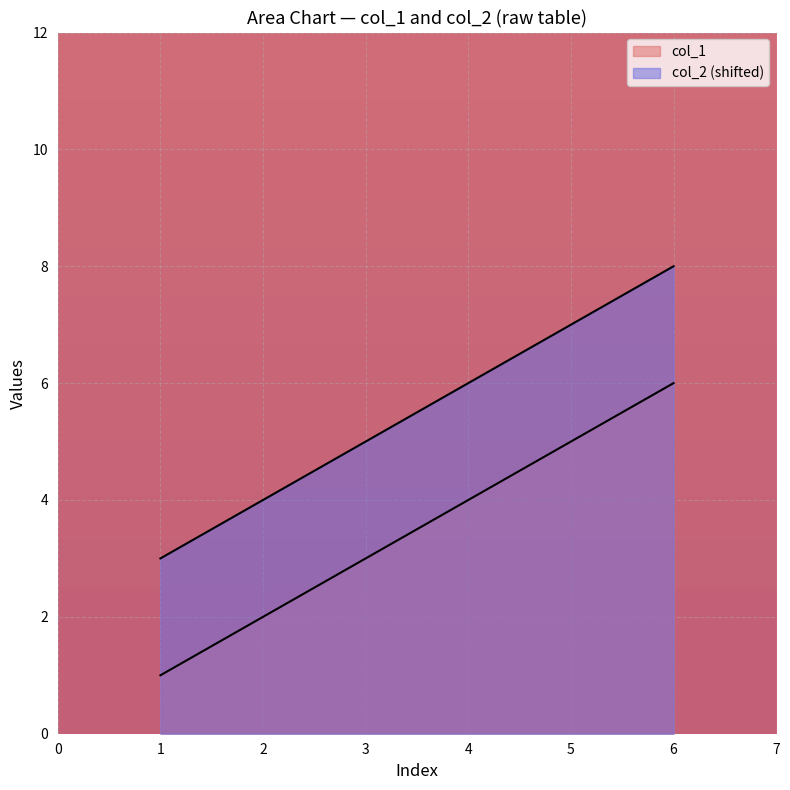

What is the value of the col_2 point at the 3rd from the left?

3